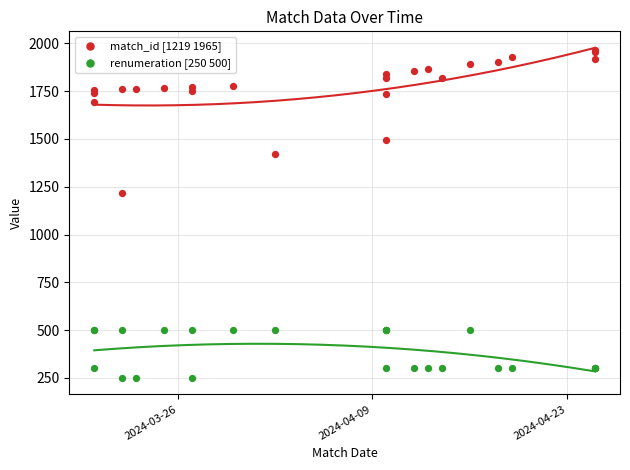

Which series reaches the minimum Y coordinate?

renumeration [250 500]